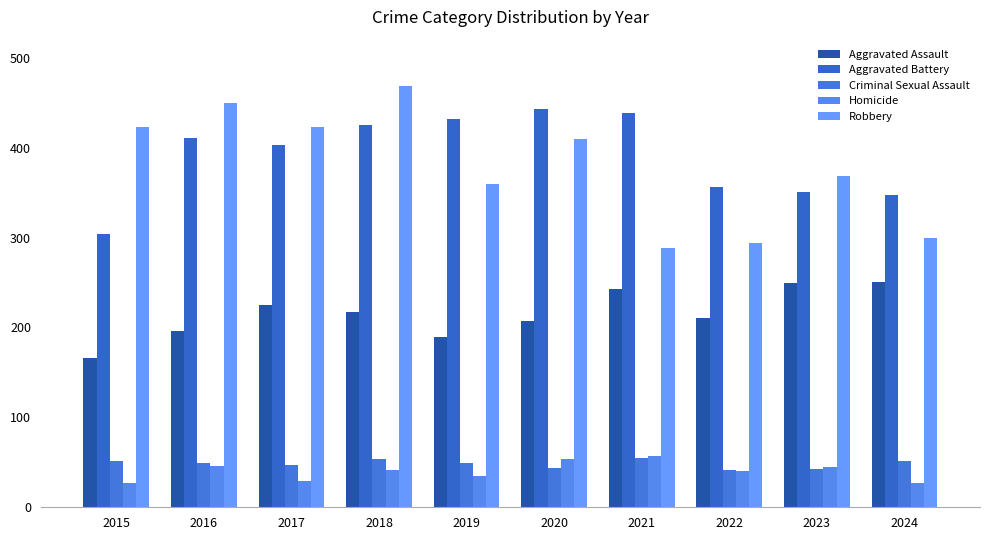

How many values in the Homicide series are below 41?

5